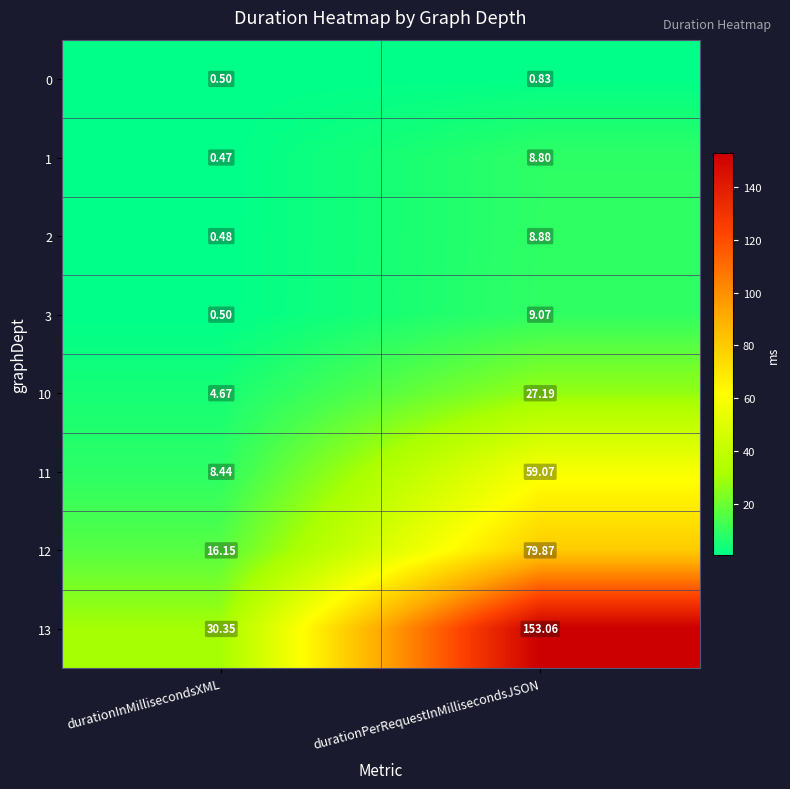

At which category is the sum across all series the highest?

durationPerRequestInMillisecondsJSON